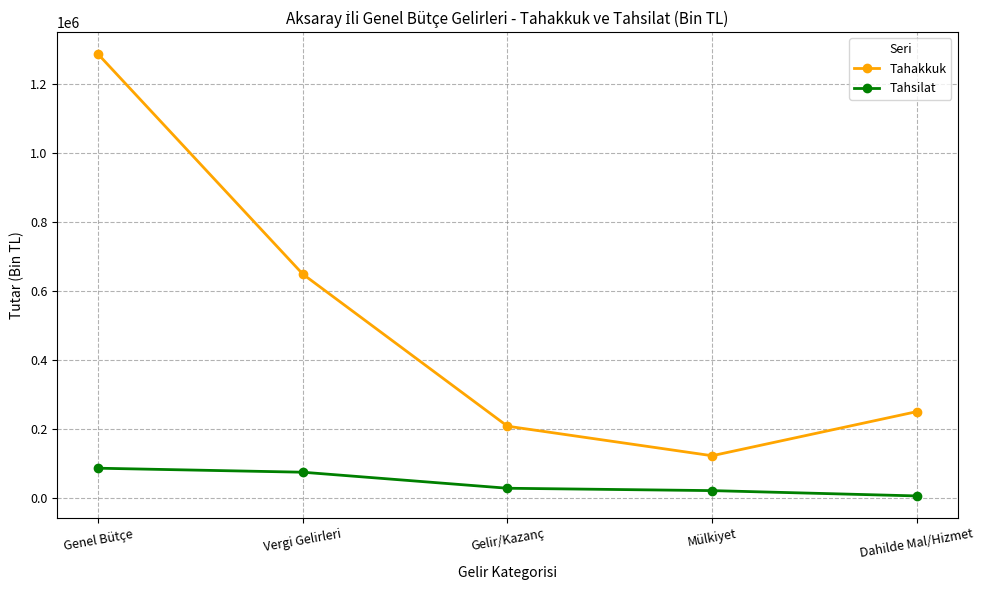

What are all the series names shown in the legend?

Tahakkuk, Tahsilat